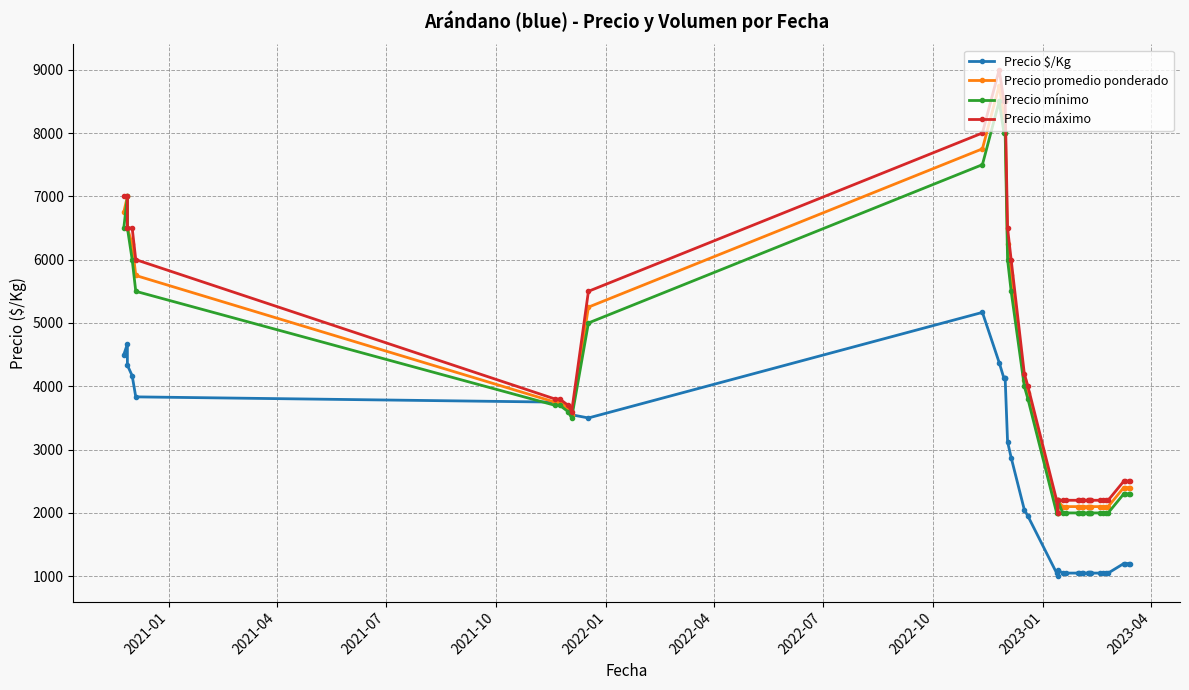

How many times do Precio mínimo and Precio $/Kg cross each other?

2